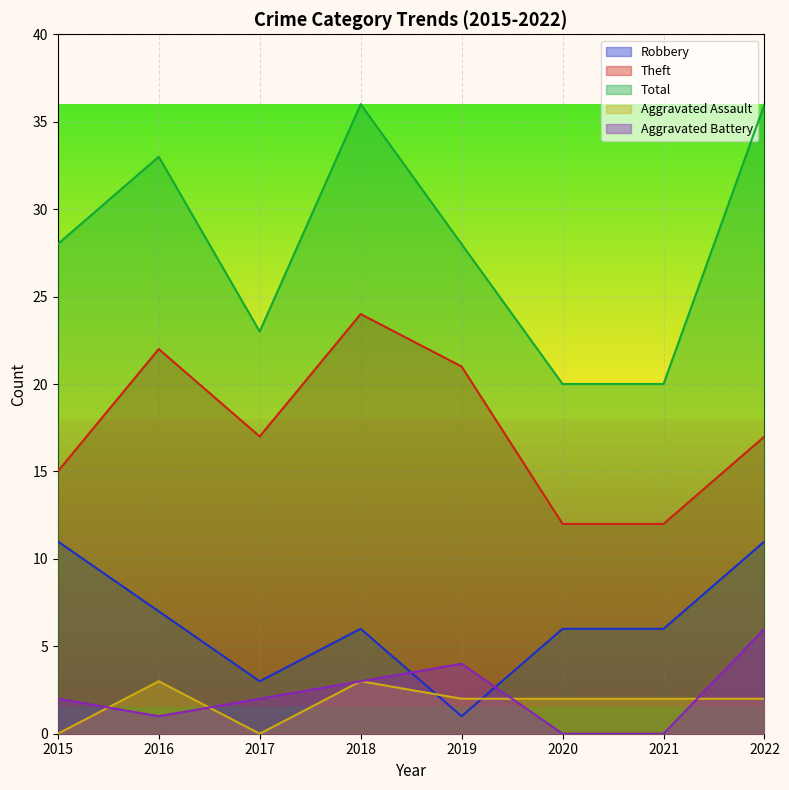

Where does the Robbery series first go above 6?

2015